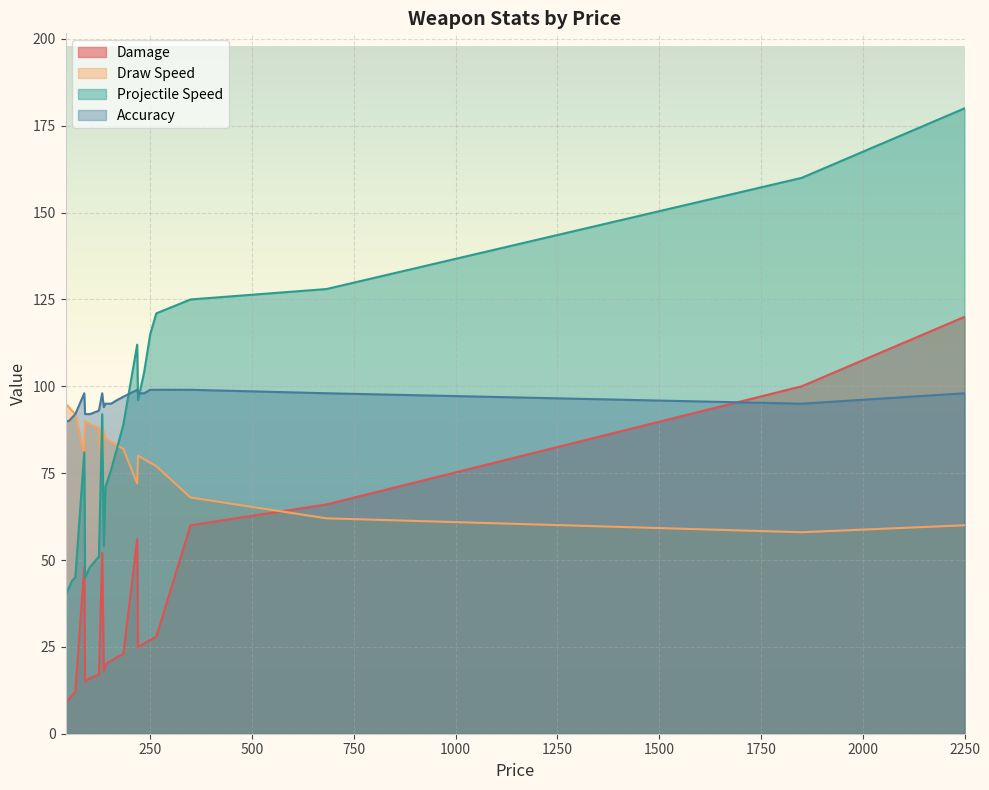

Which has a higher value, hunting_crossbow or w_long_bow_ash?

hunting_crossbow